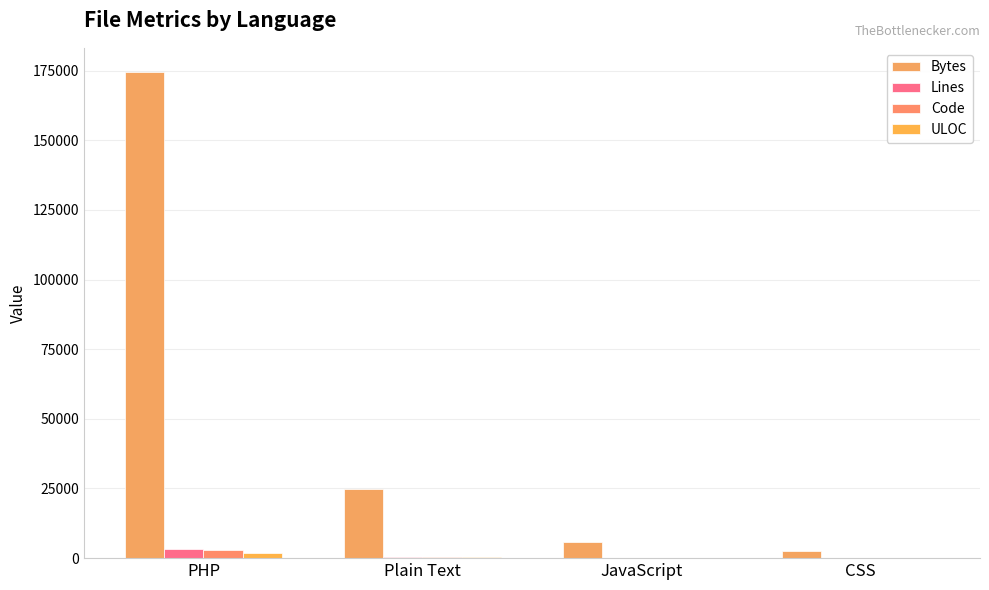

Which series has the largest range (max minus min)?

Bytes